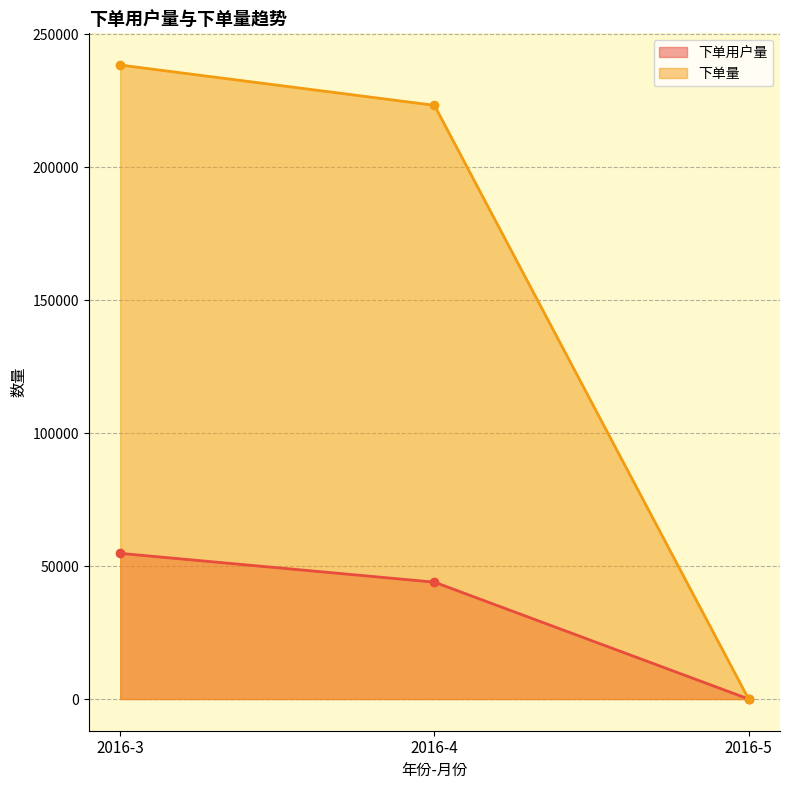

Is the value of 下单量 at 2016-3 greater than the value of 下单用户量 at 2016-3?

Yes